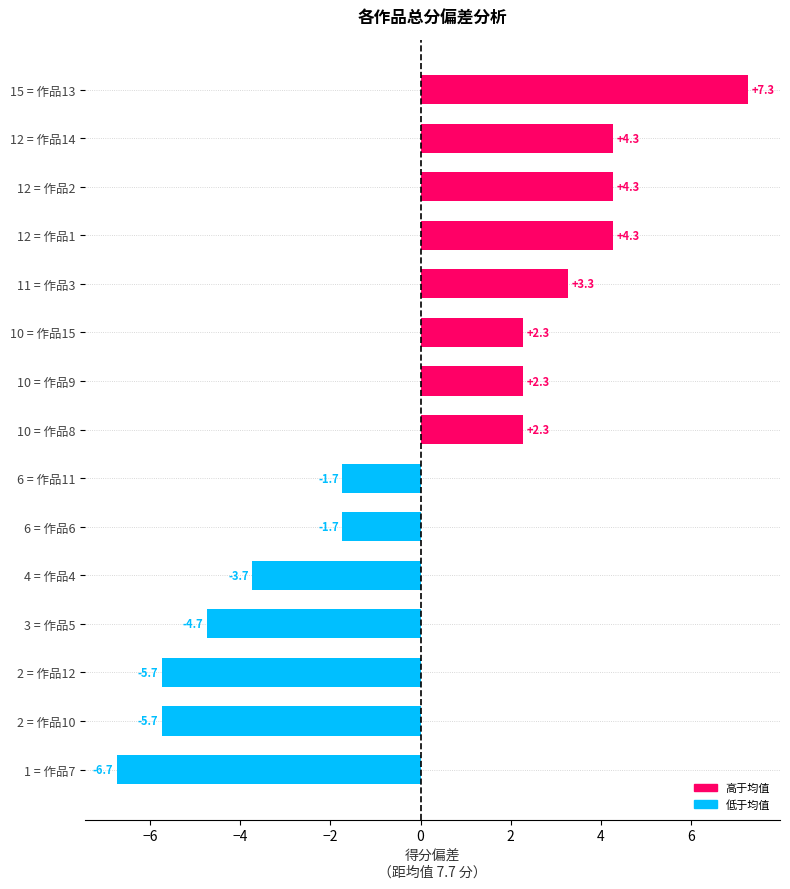

What is the difference between the second highest and minimum values?

11.0